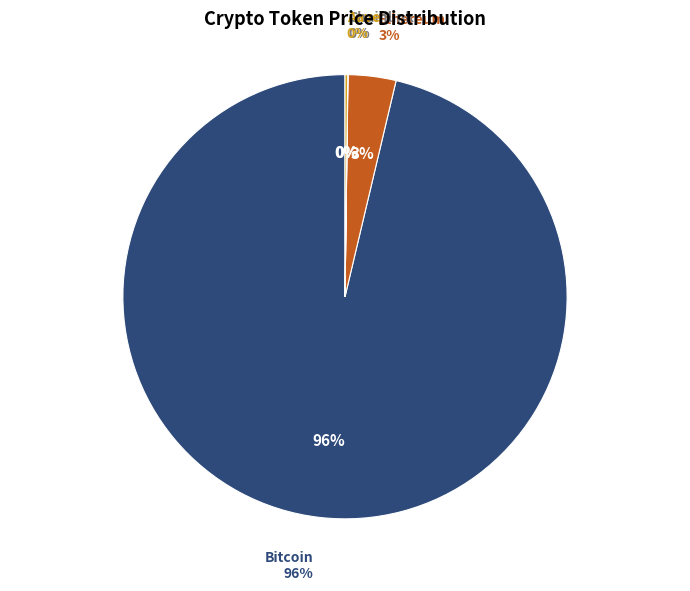

Does Ethereum account for over 50% of the chart?

No